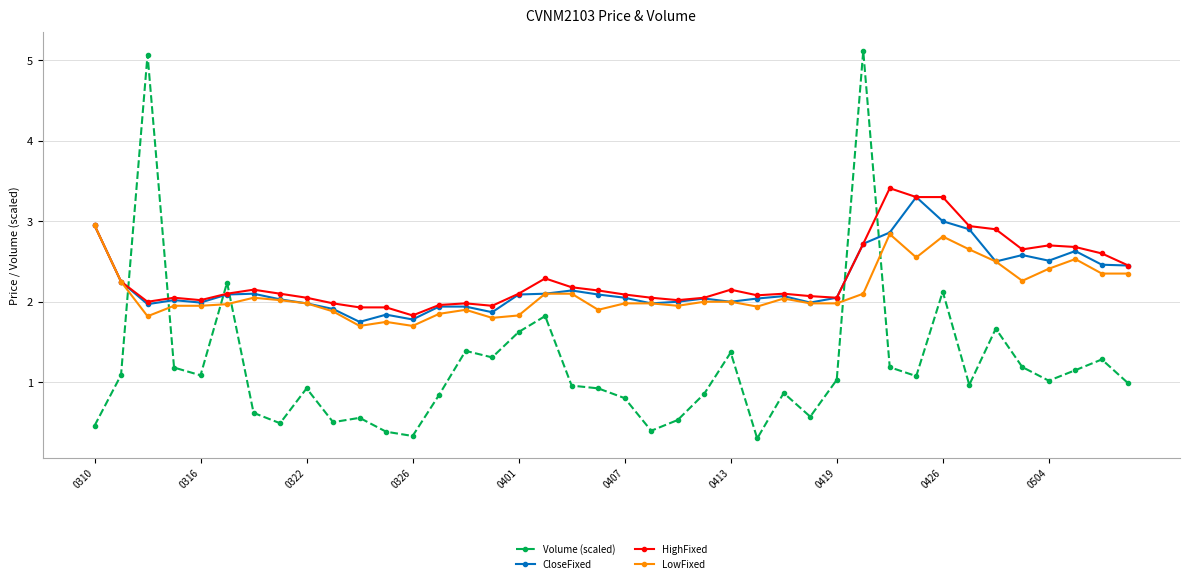

At how many categories does at least one series exceed 3?

5